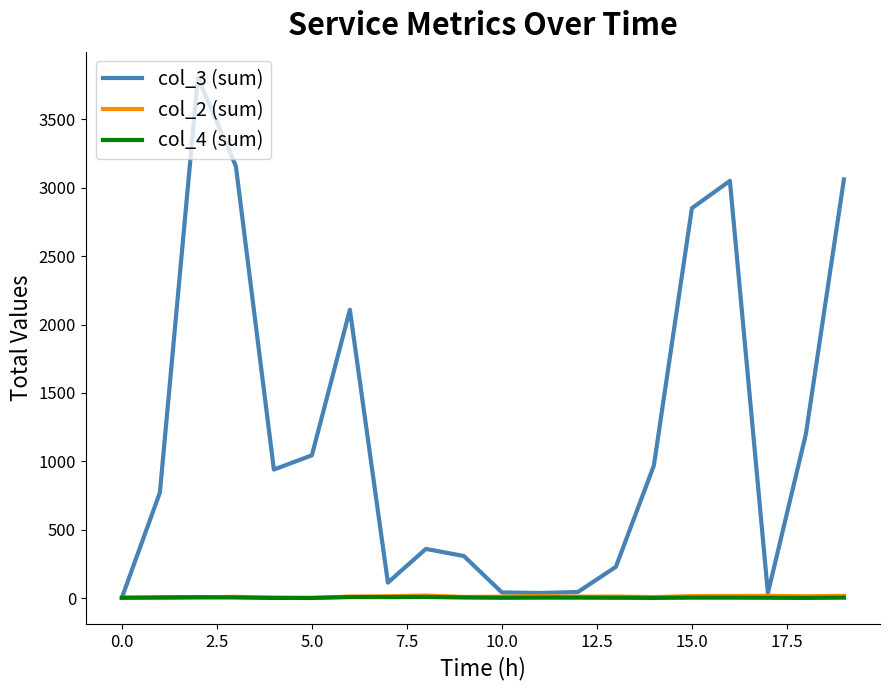

Which series has the largest range (max minus min)?

col_3 (sum)